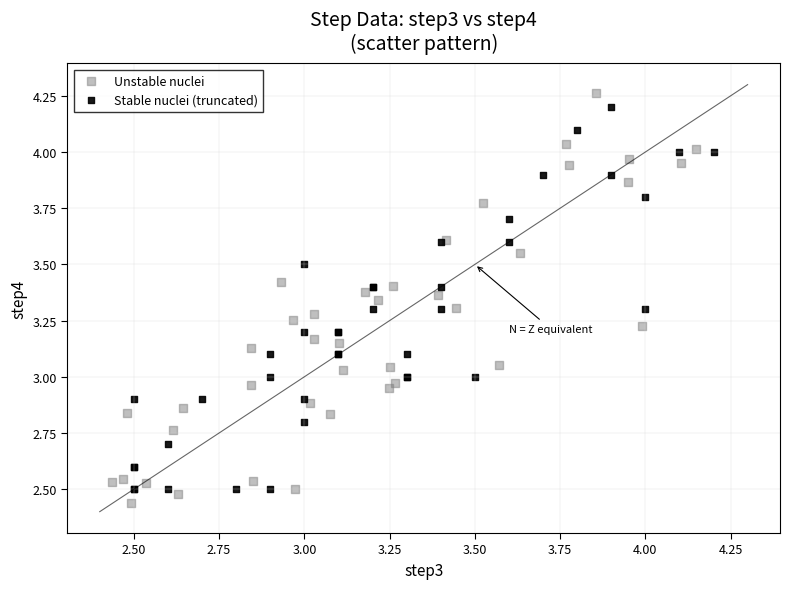

Which series has the widest spread of Y values?

Unstable nuclei